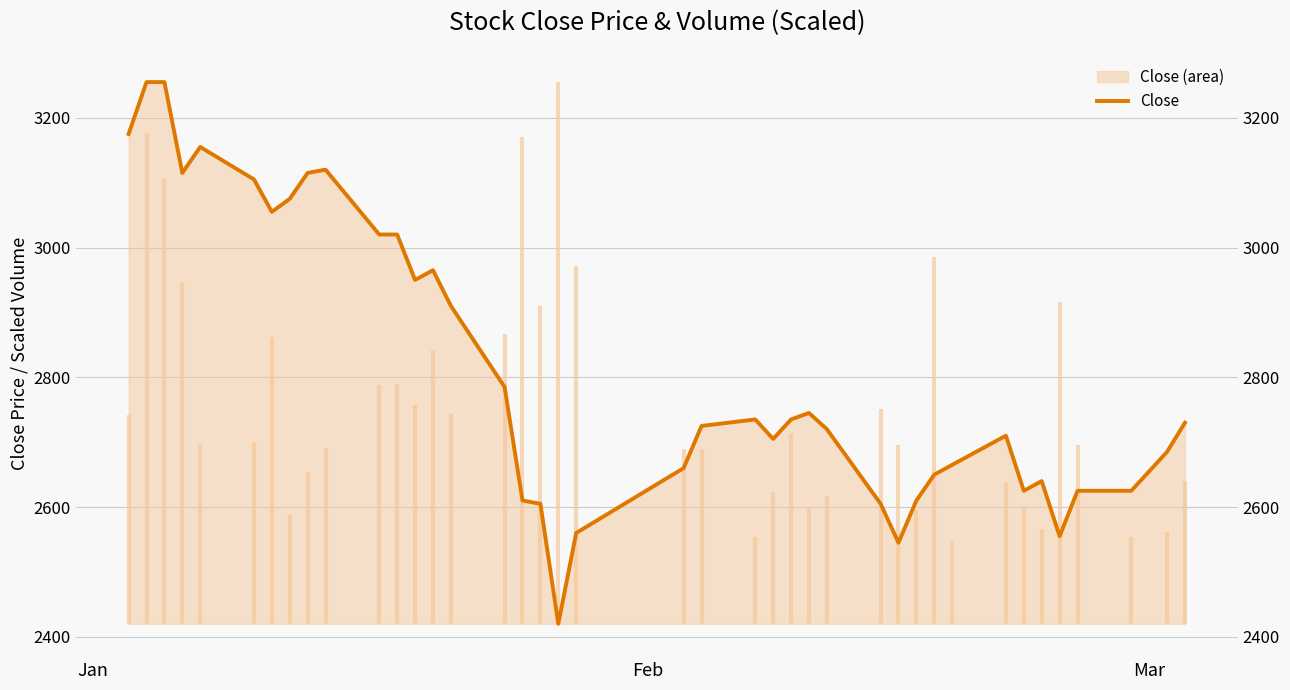

What is the maximum value shown in the chart?

3255